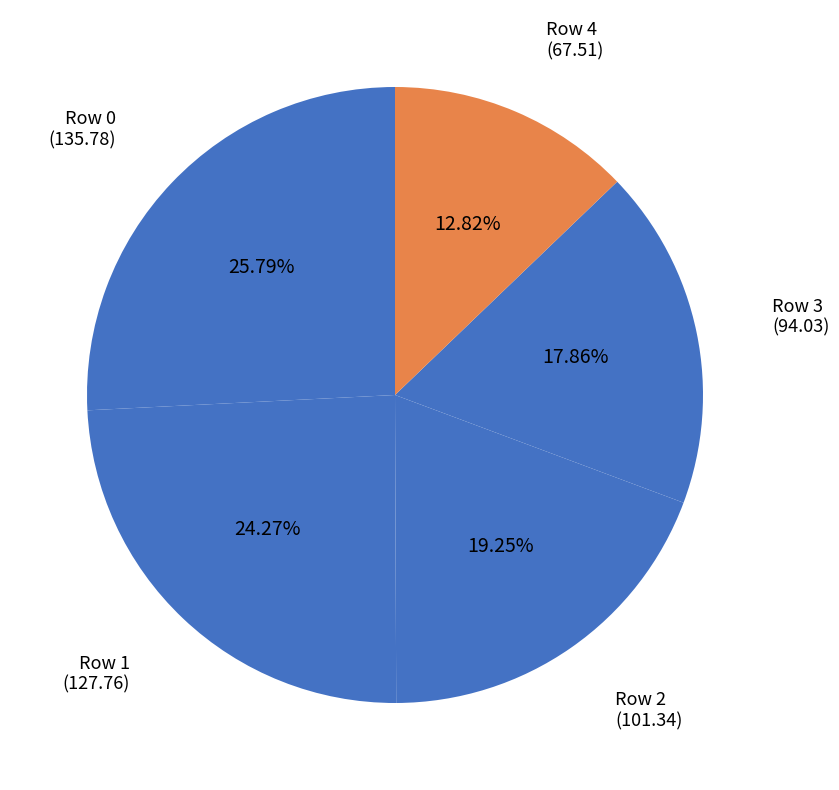

Rank the categories by value from highest to lowest.

Row 0 (135.78), Row 1 (127.76), Row 2 (101.34), Row 3 (94.03), Row 4 (67.51)